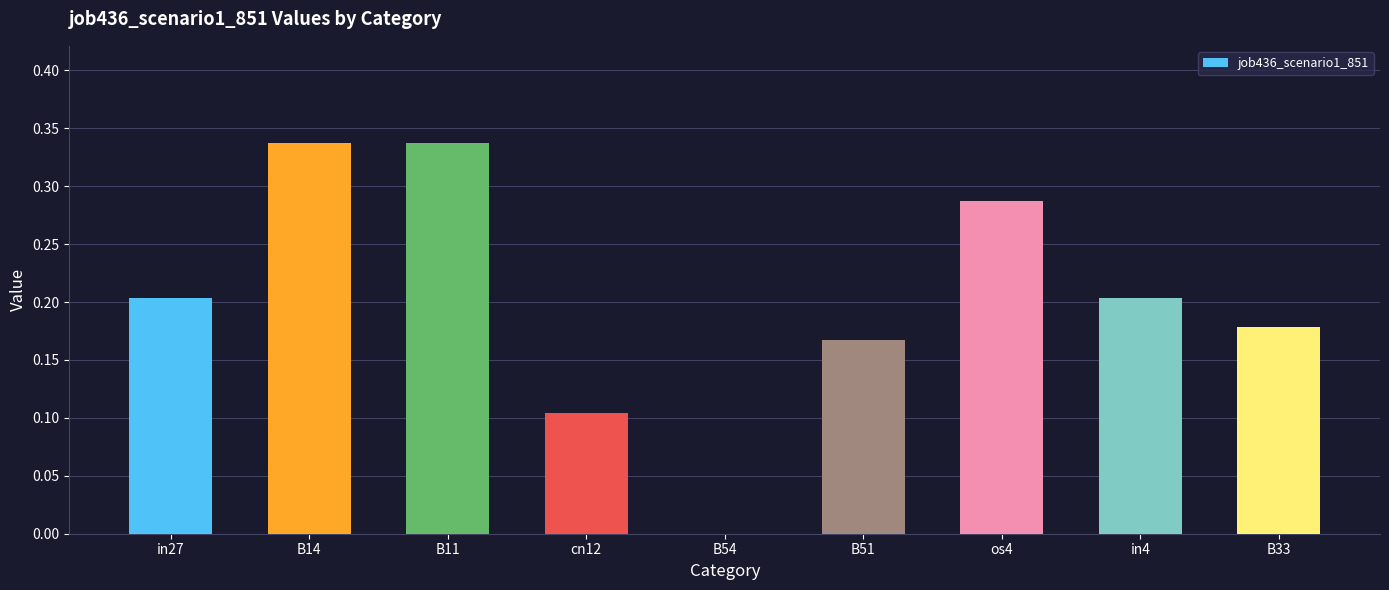

What is the sum of the values at os4 and in4?

0.5